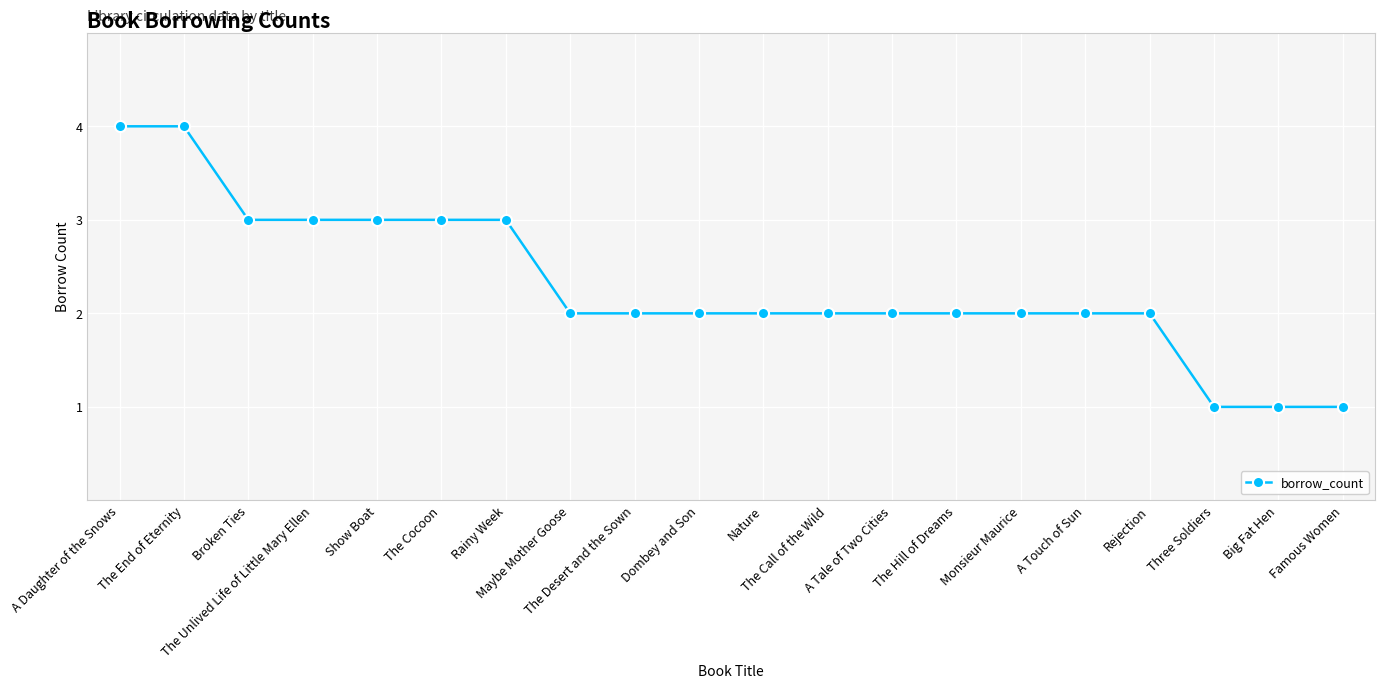

True or false: the data shows 3 at Rainy Week.

True